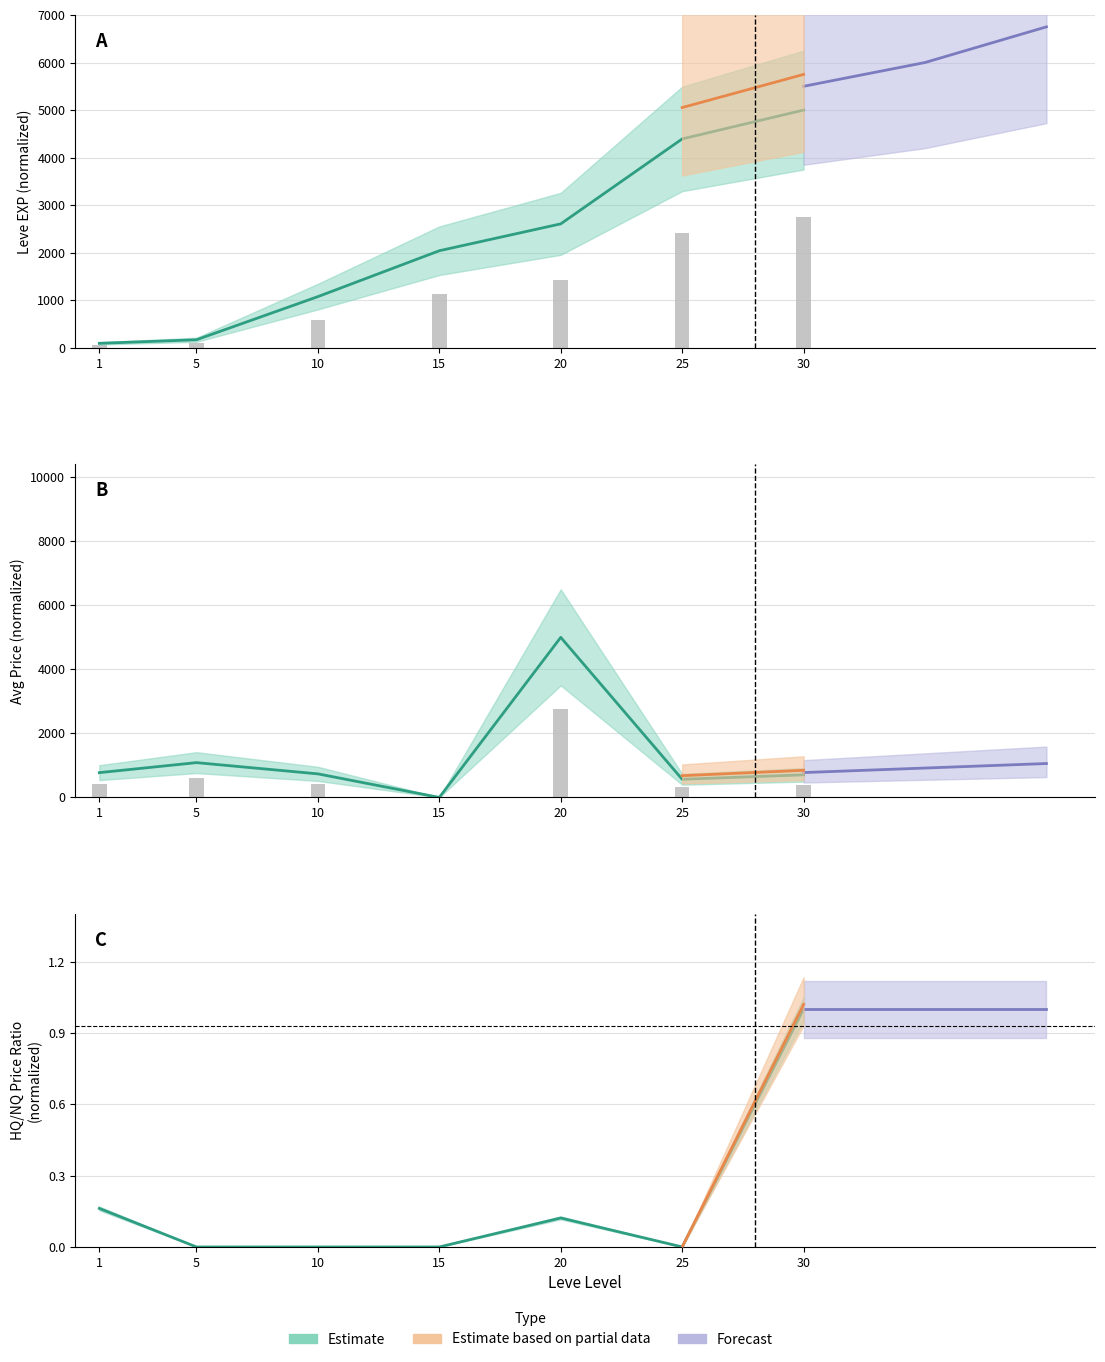

How many data points in Leve EXP are less than 2042?

3